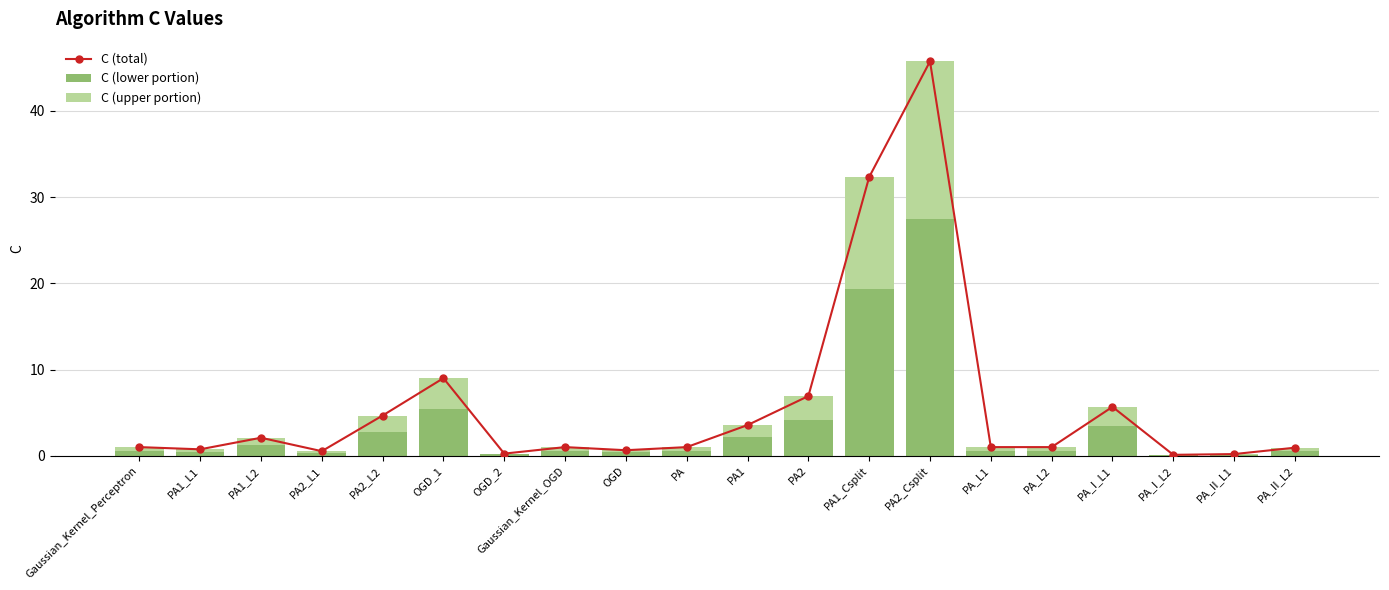

What value does the C (total) series have at PA1_L2?

2.1